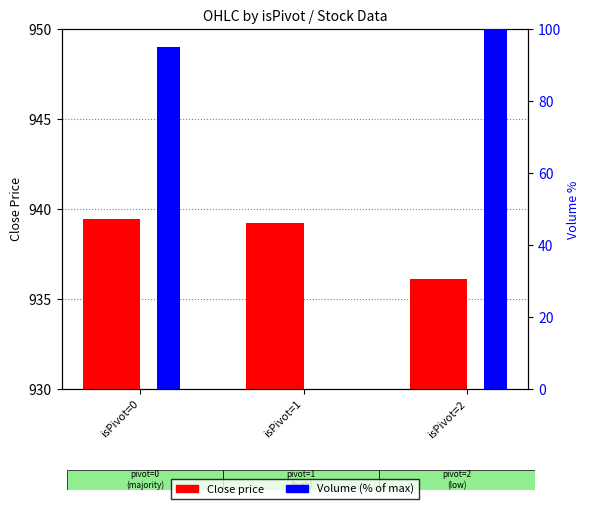

Which has a higher value, isPivot=0 or isPivot=1?

isPivot=0